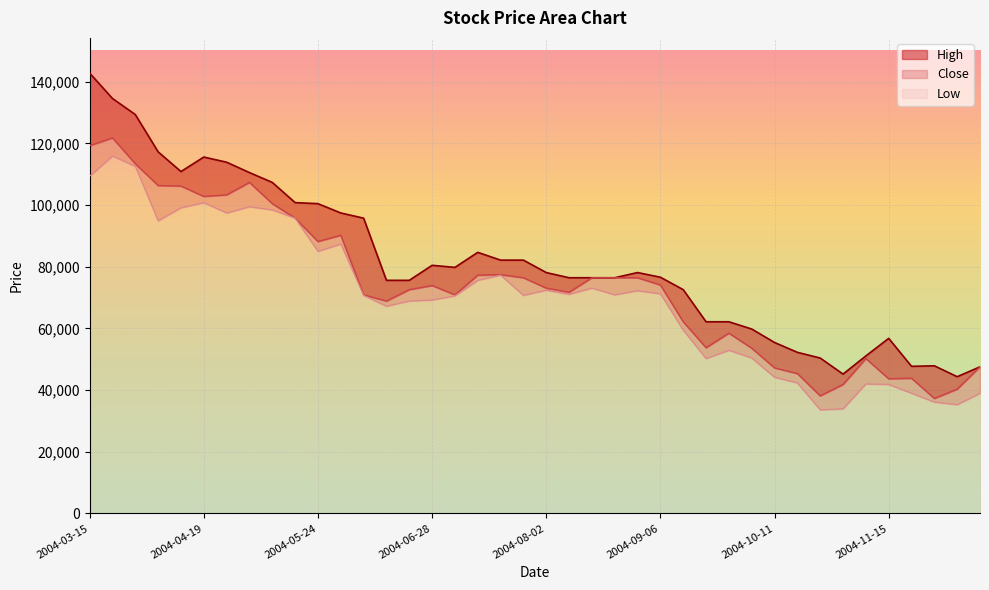

At which category does Close reach its first local peak?

2004-03-22